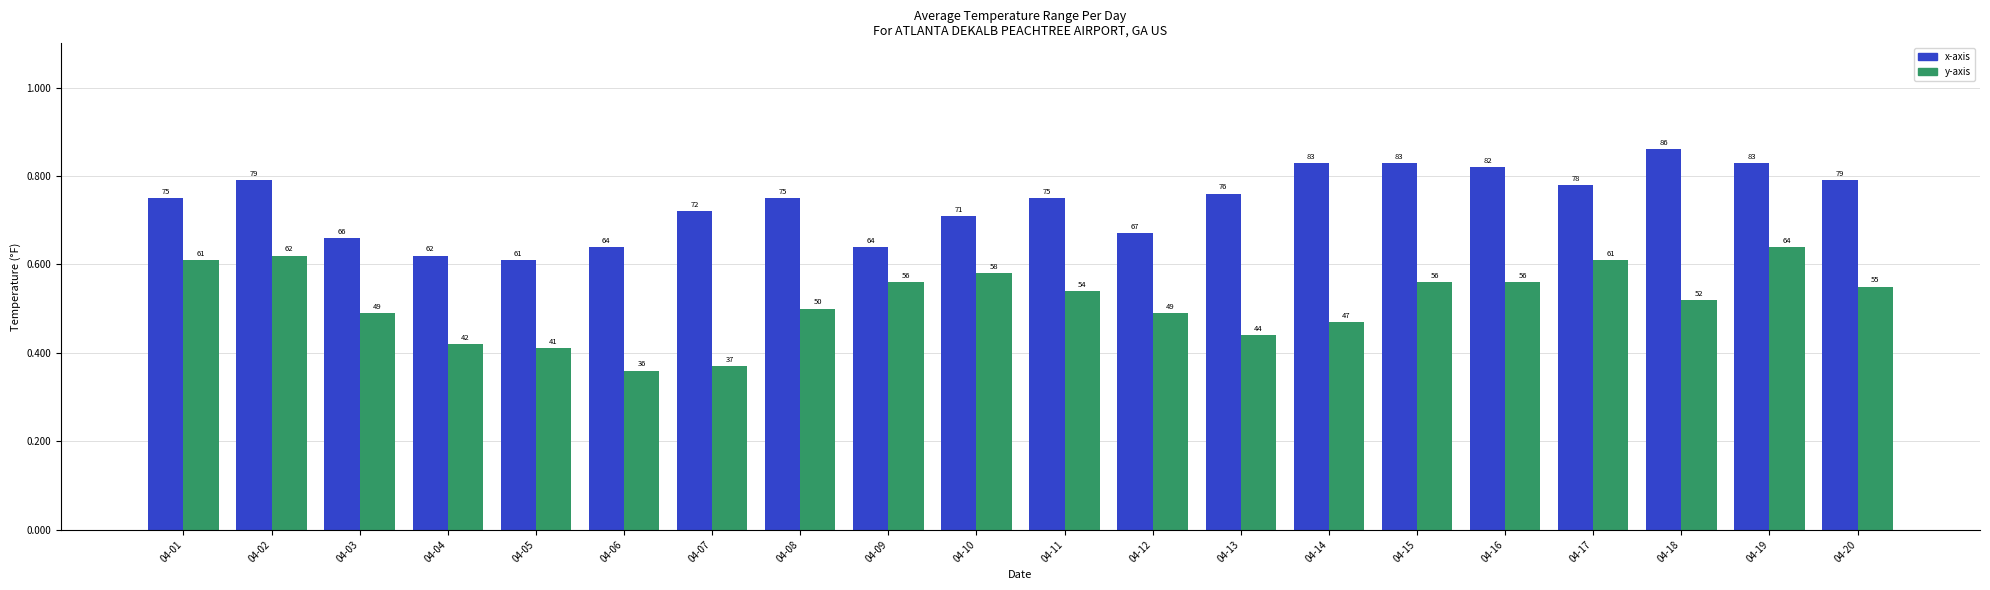

Is it true that TMIN equals 23 at 04-17?

False